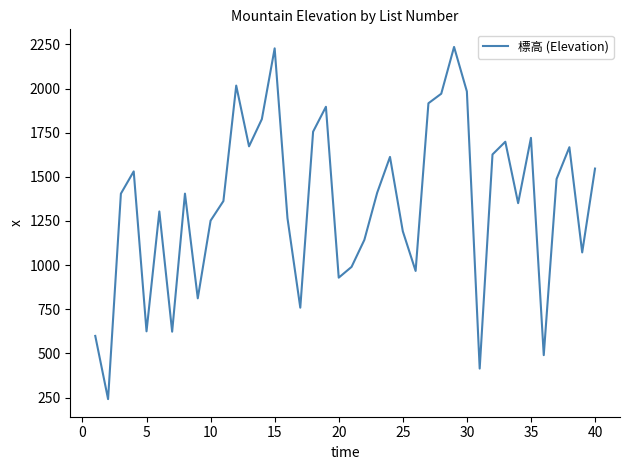

What is the difference between the maximum and minimum values?

1995